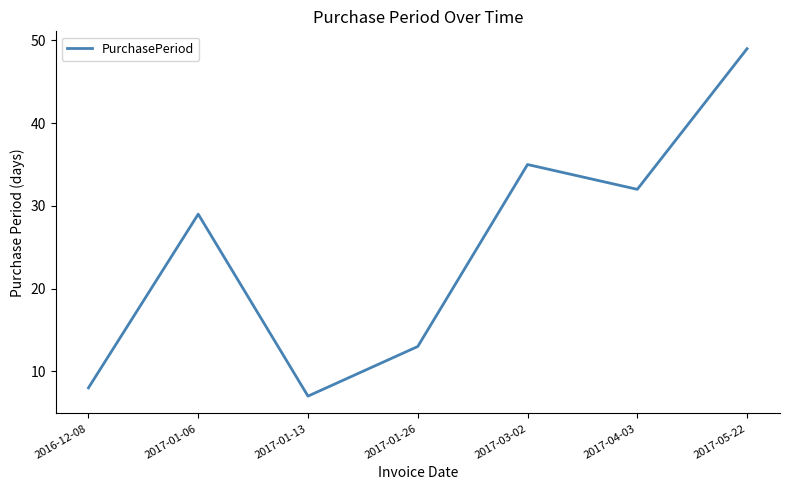

What position from the right is 2017-01-26?

4